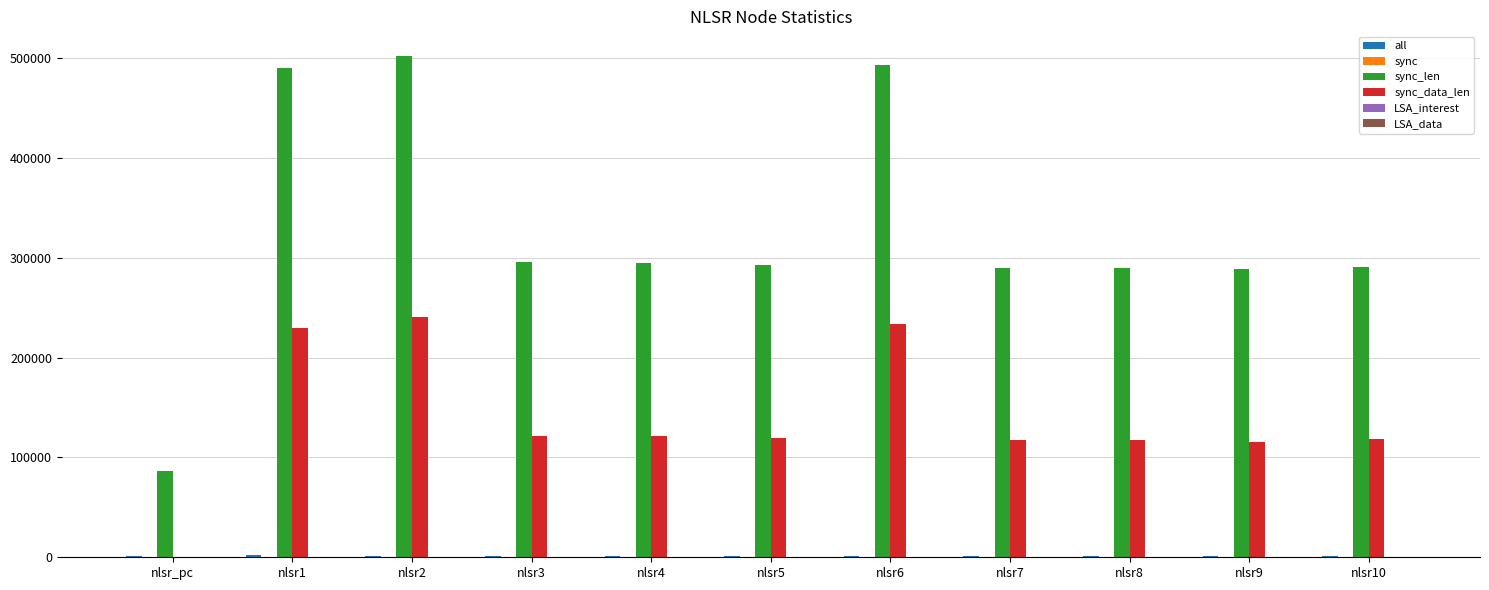

What is the greatest value displayed?

501803